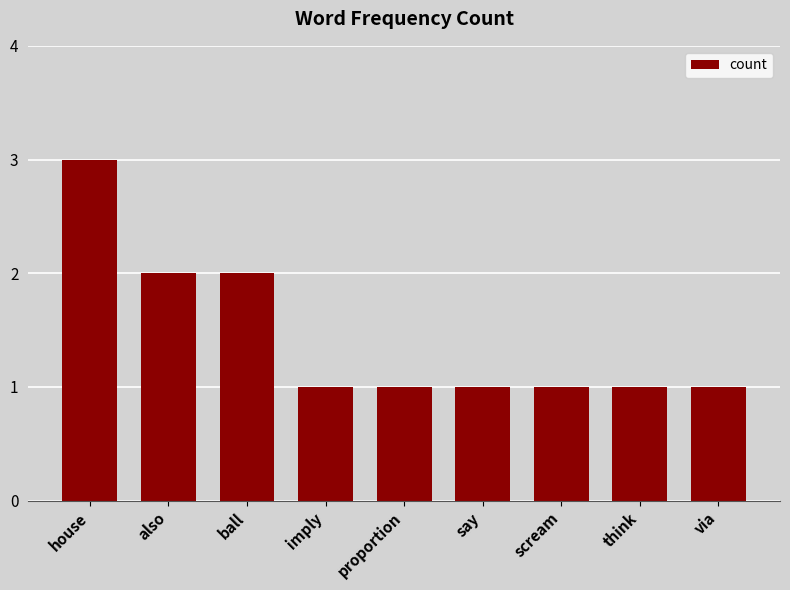

Reading left to right, extract all data points from this chart.

3	2	2	1	1	1	1	1	1